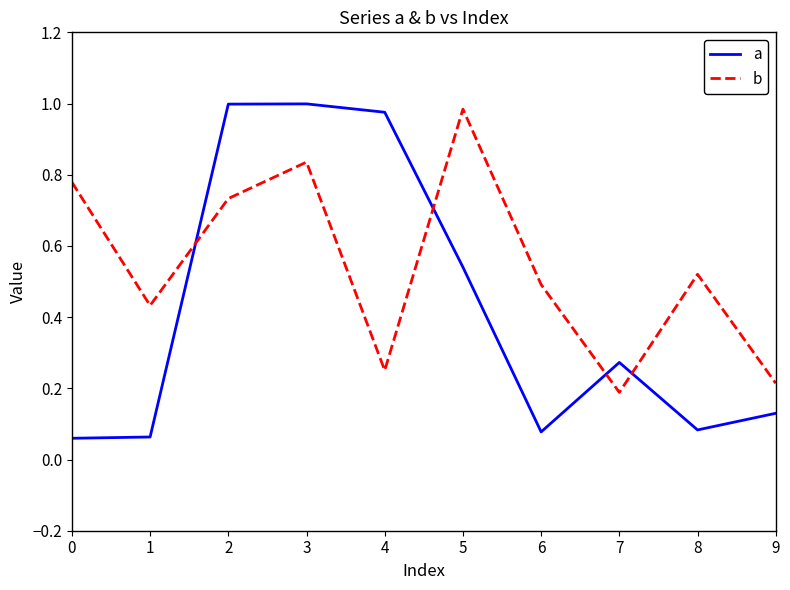

Which series has the largest range (max minus min)?

a